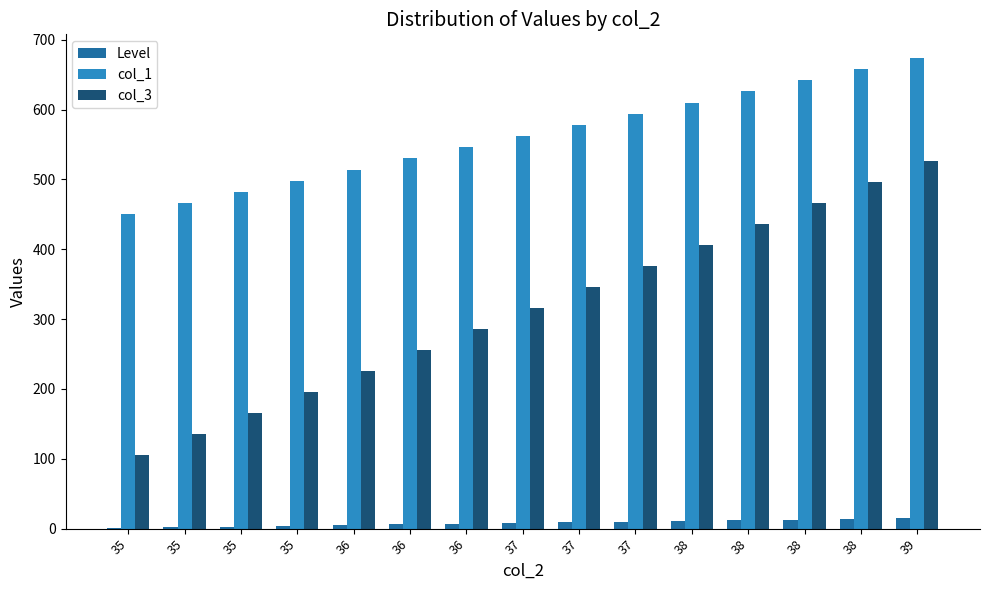

Where is col_3 nearest to the value 316?

37